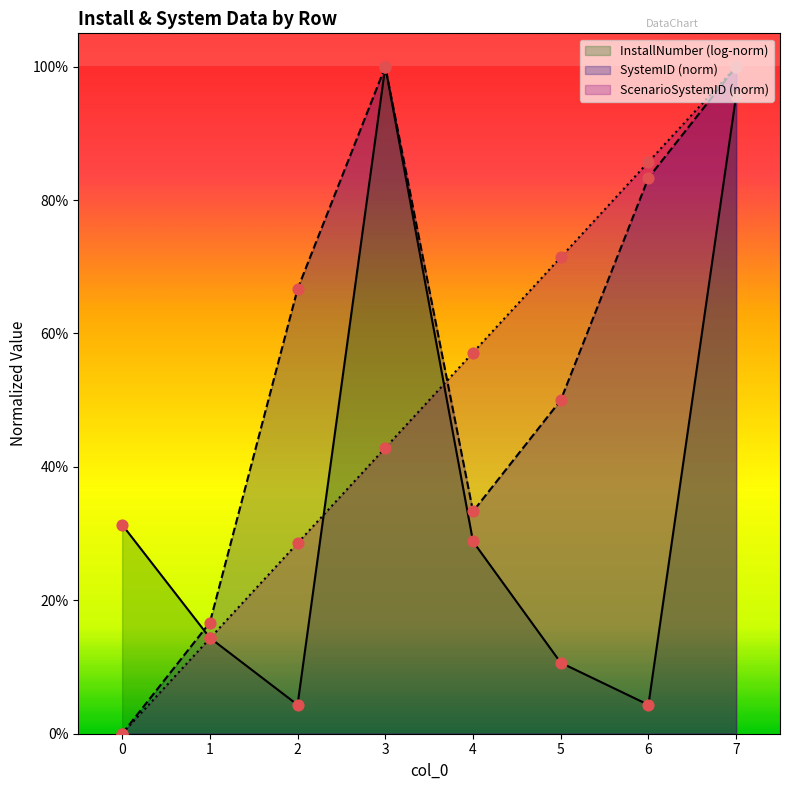

Which series reaches the maximum Y coordinate?

SystemID